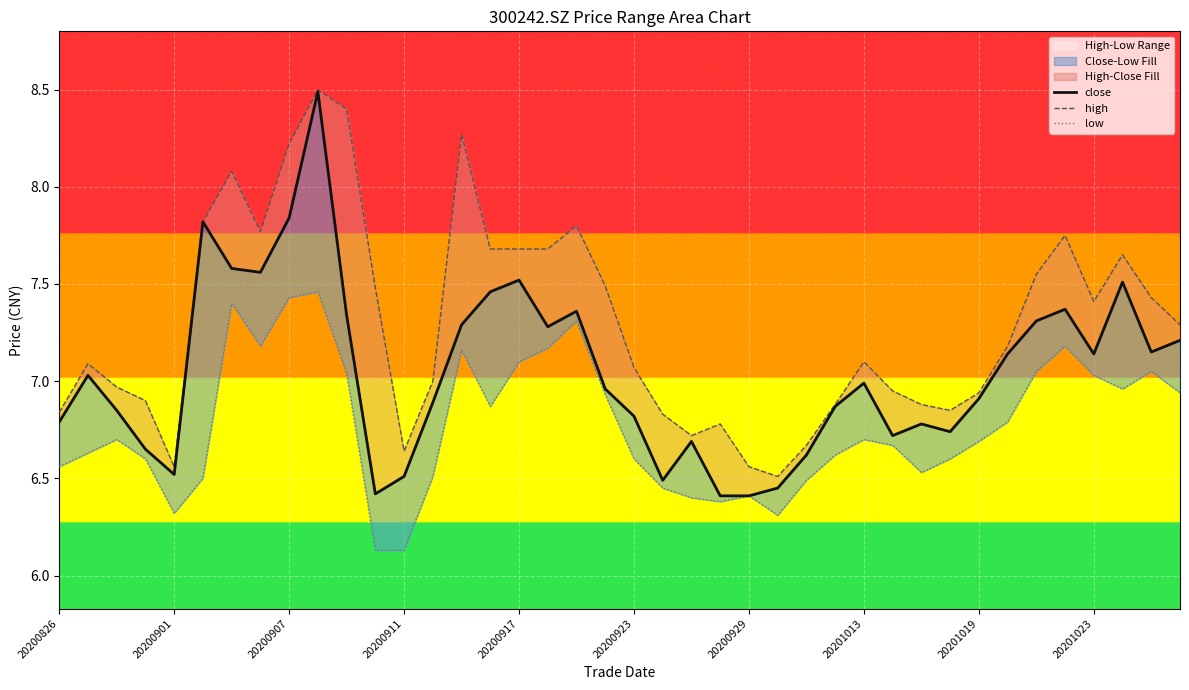

What is the greatest value displayed?

8.5